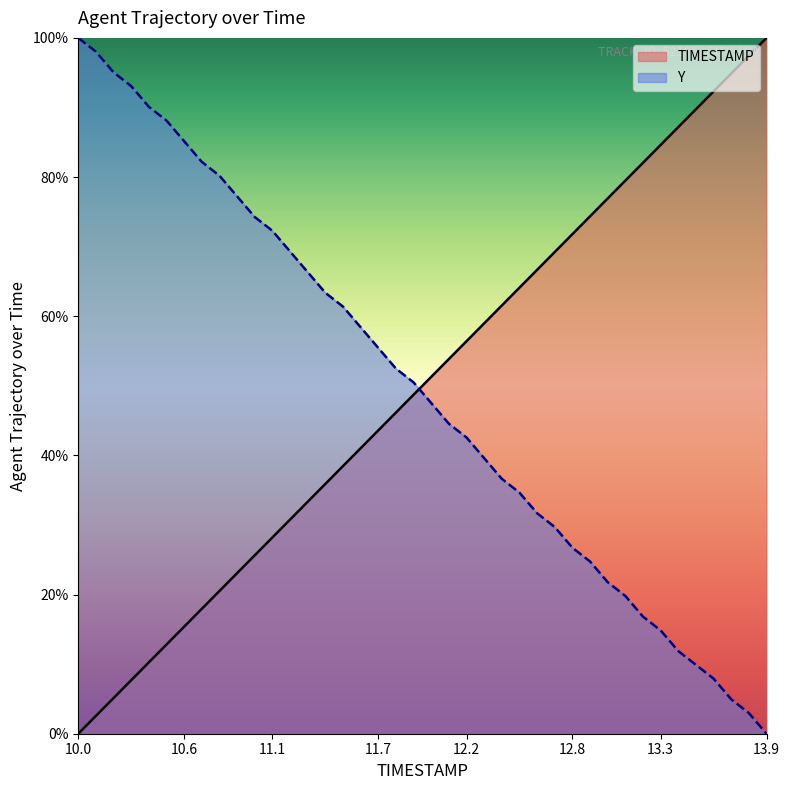

Reading right to left, transcribe all the data shown in this chart.

TIMESTAMP: 100.0	97.4	94.9	92.3	89.7	87.2	84.6	82.1	79.5	76.9	74.4	71.8	69.2	66.7	64.1	61.5	59.0	56.4	53.8	51.3	48.7	46.2	43.6	41.0	38.5	35.9	33.3	30.8	28.2	25.6	23.1	20.5	17.9	15.4	12.8	10.3	7.7	5.1	2.6	0.0
Y: 0.0	3.0	5.0	7.9	9.9	11.9	14.9	16.8	19.8	21.8	24.8	26.7	29.7	31.7	34.7	36.6	39.6	42.6	44.6	47.5	50.5	52.5	55.4	58.4	61.4	63.4	66.3	69.3	72.3	74.3	77.2	80.2	82.2	85.1	88.1	90.1	93.1	95.0	98.0	100.0